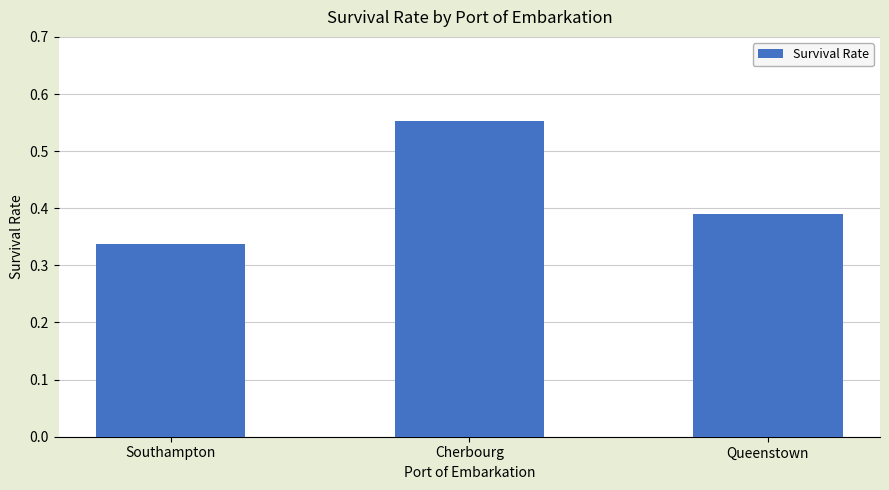

What is the label of the 1st bar from the right?

Queenstown